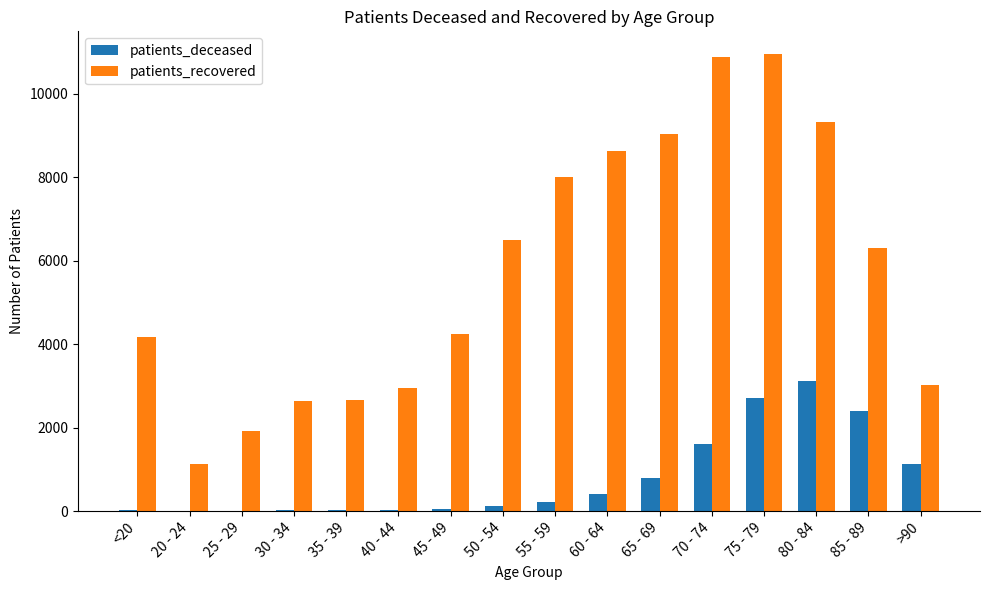

What is the difference between the patients_deceased values at 70 - 74 and 80 - 84?

1510